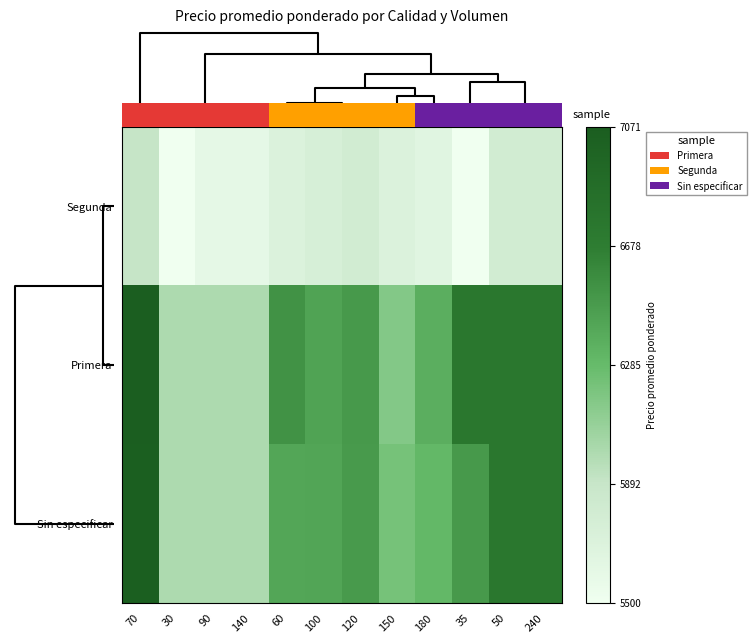

At how many categories does at least one series exceed 5887?

12